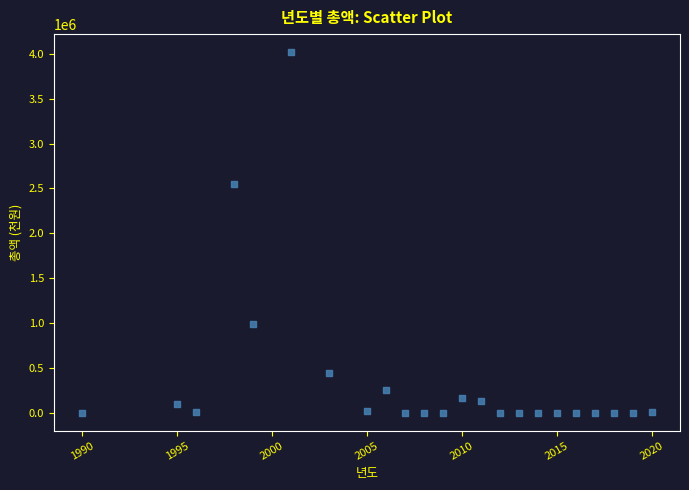

What is the range of Y values (max minus min)?

4019404